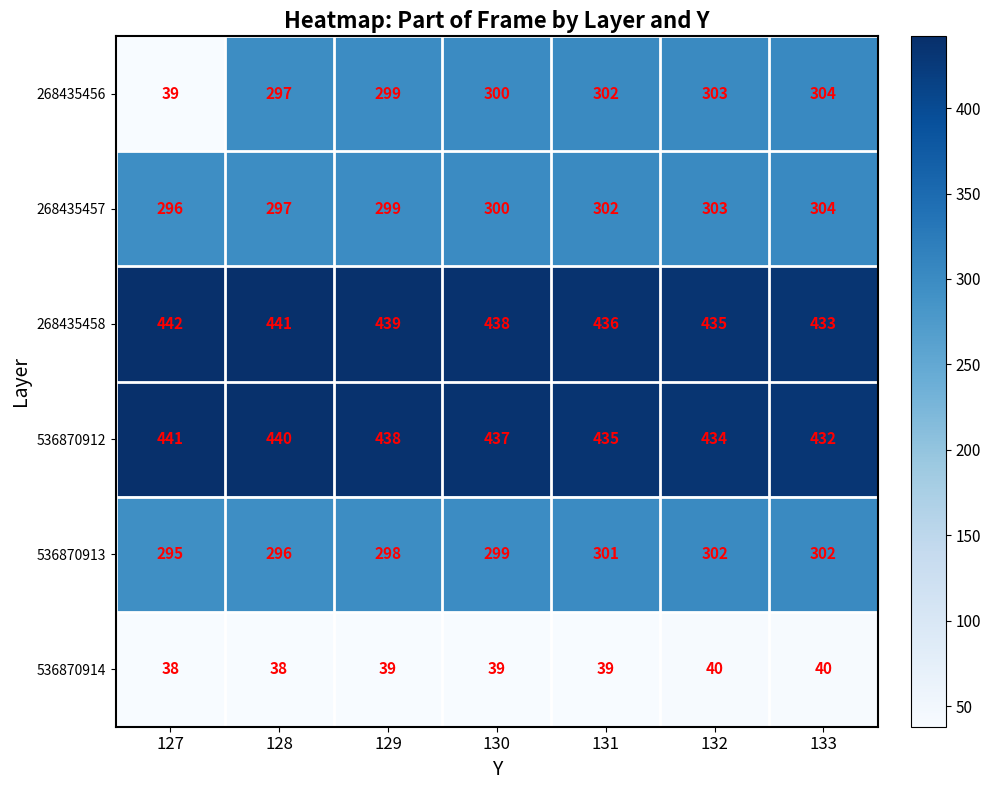

What is the spread (max minus min) of values at 128?

403